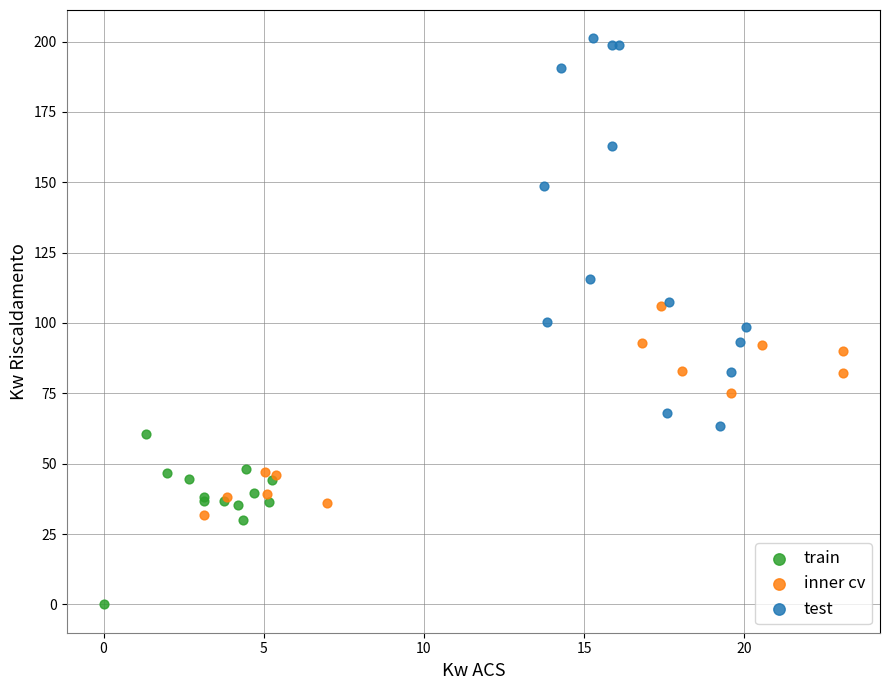

Which series reaches the minimum Y coordinate?

train